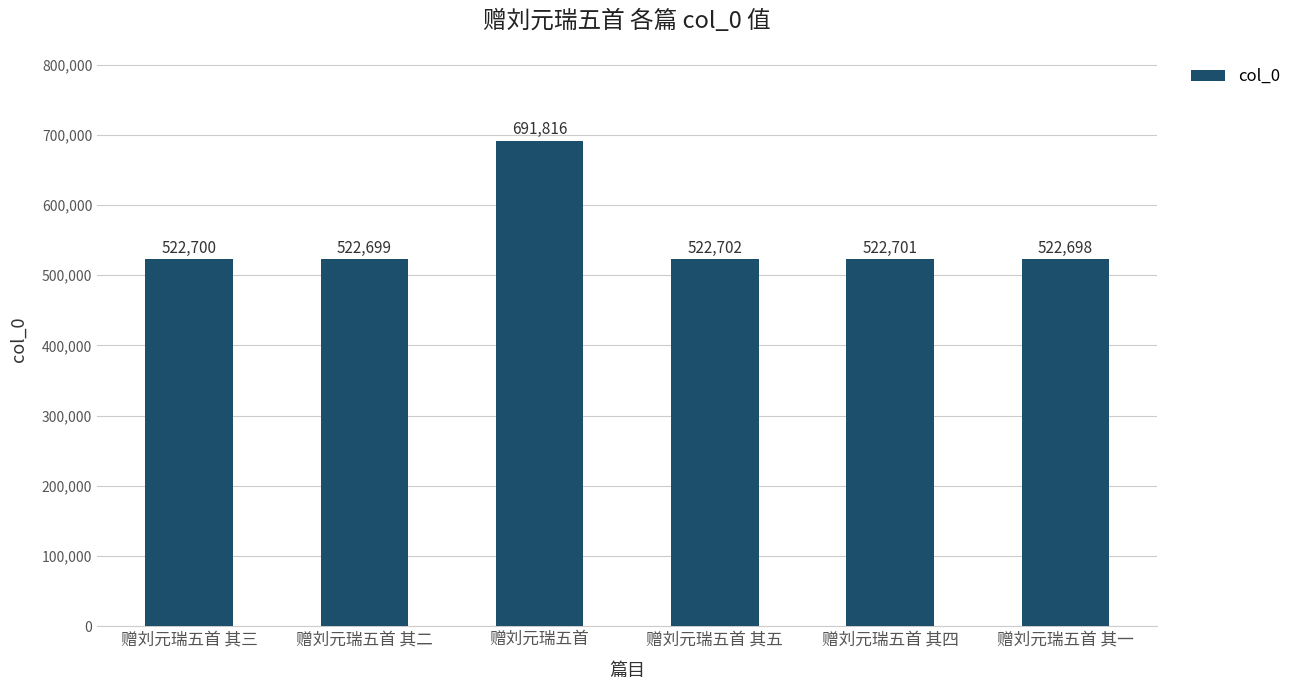

The value at 赠刘元瑞五首 其二 is 522699. True or false?

True